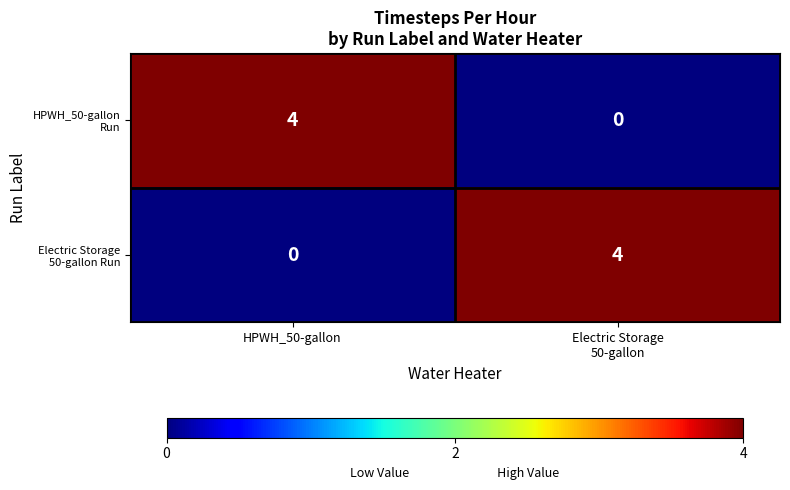

What is the spread (max minus min) of values at HPWH_50-gallon?

4